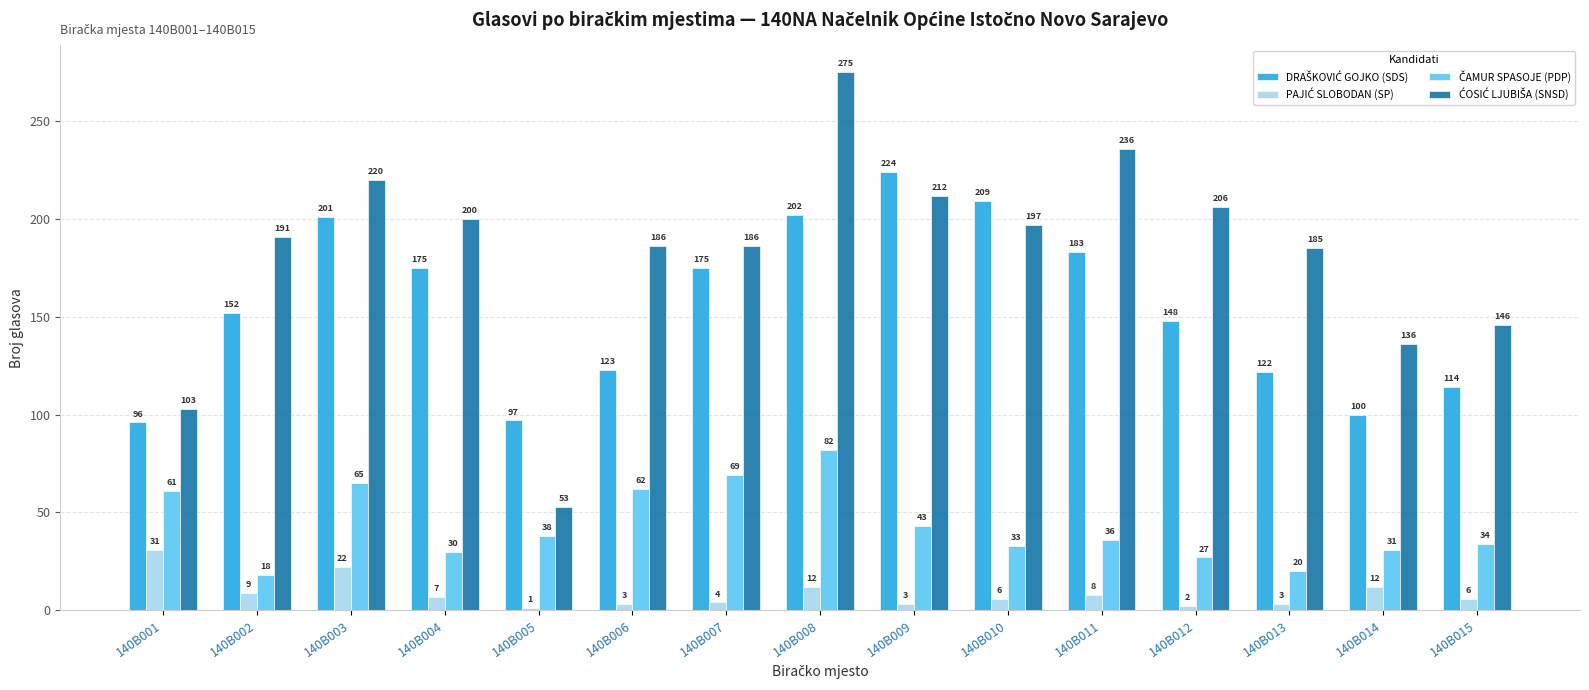

How many data points does each series have?

15